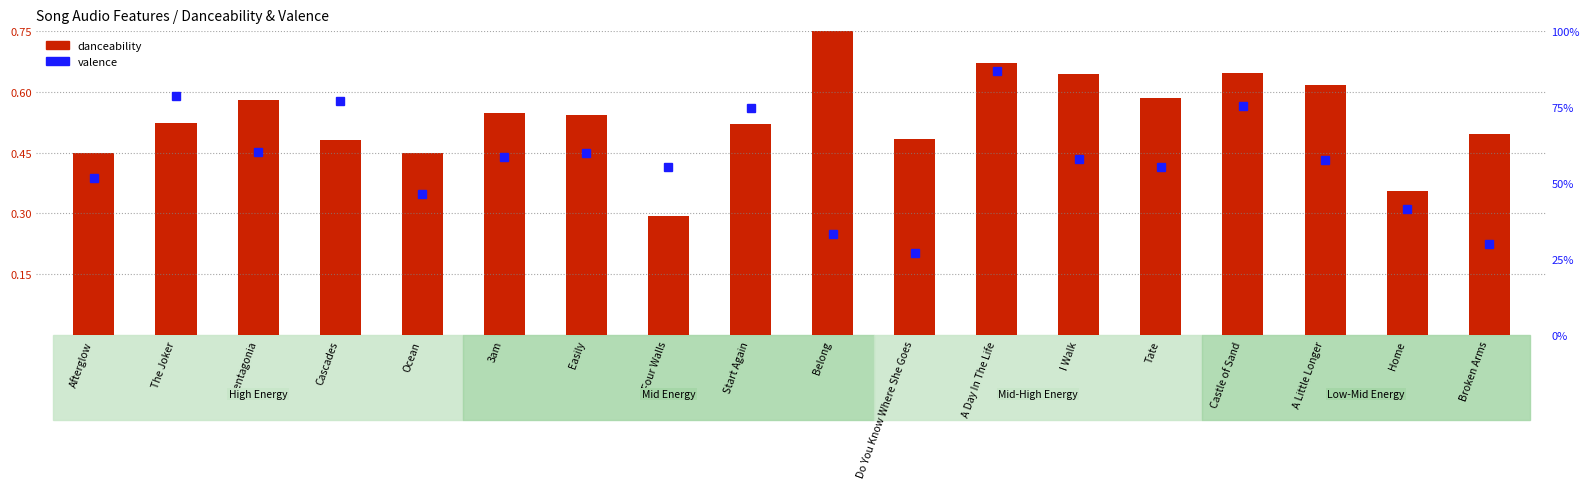

True or false: valence has a value of 0.5 at A Day In The Life.

False